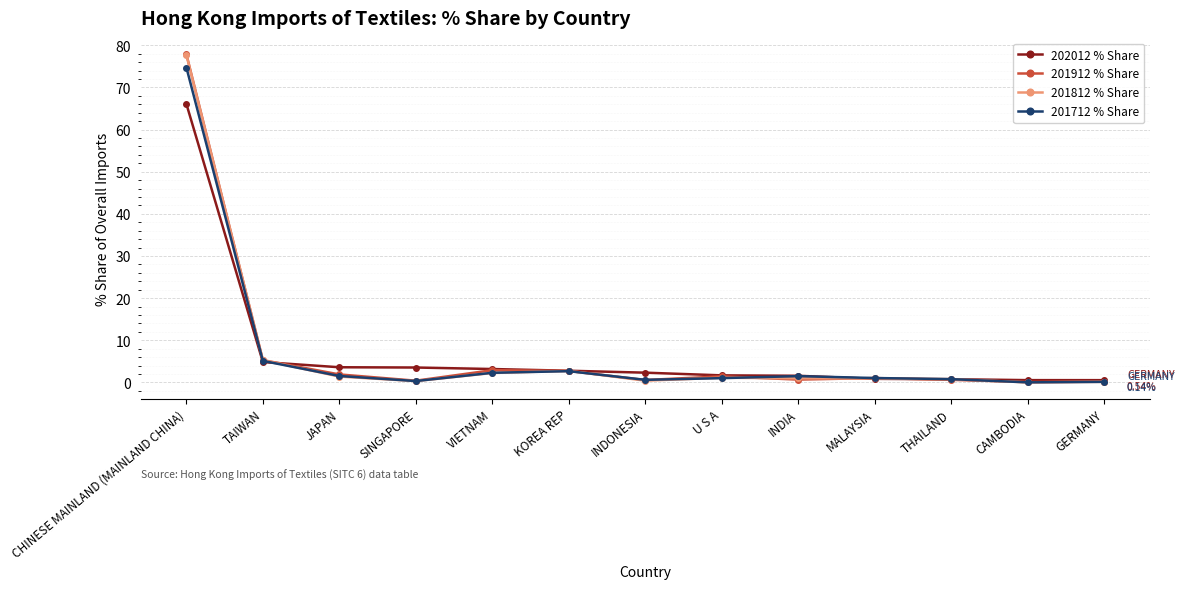

Which series has the largest range (max minus min)?

201912 % Share